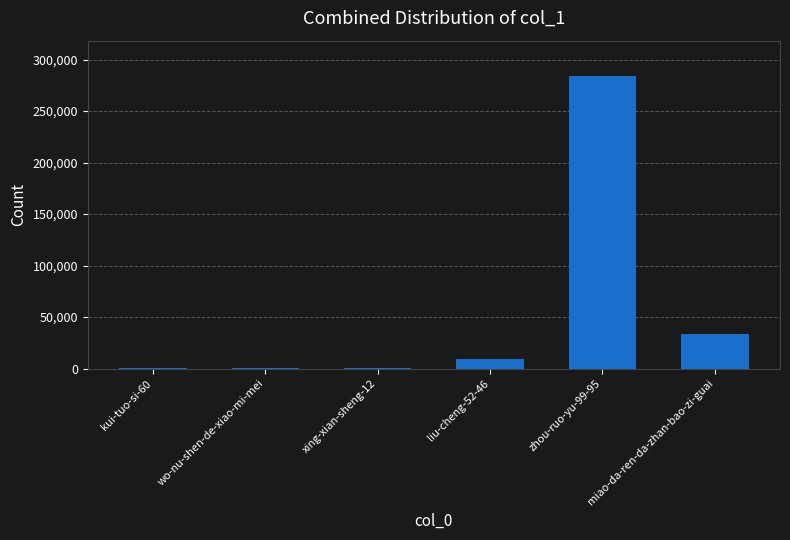

Between wo-nu-shen-de-xiao-mi-mei and miao-da-ren-da-zhan-bao-zi-guai, which is larger?

miao-da-ren-da-zhan-bao-zi-guai